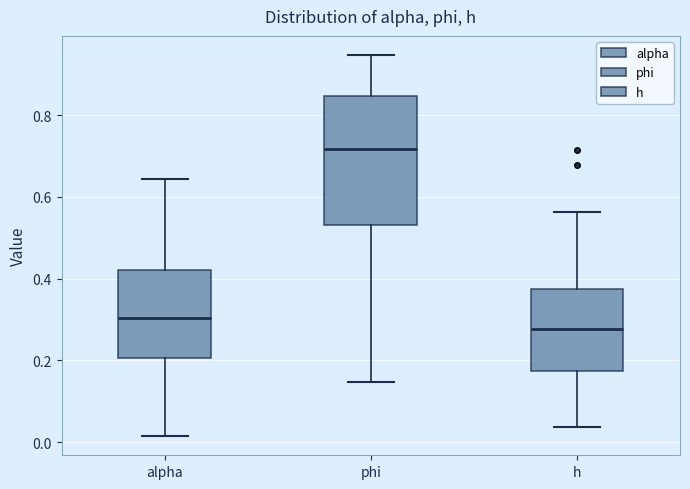

Reading left to right, read every box against the y-axis: the position of its median line, the range the box covers, and the ends of its whiskers. The values are not printed on the chart, so give them approximately, as read against the axis.

alpha: median 0.30, box 0.20 to 0.42, whiskers 0.02 to 0.64
phi: median 0.72, box 0.54 to 0.84, whiskers 0.14 to 0.94
h: median 0.28, box 0.18 to 0.38, whiskers 0.04 to 0.56